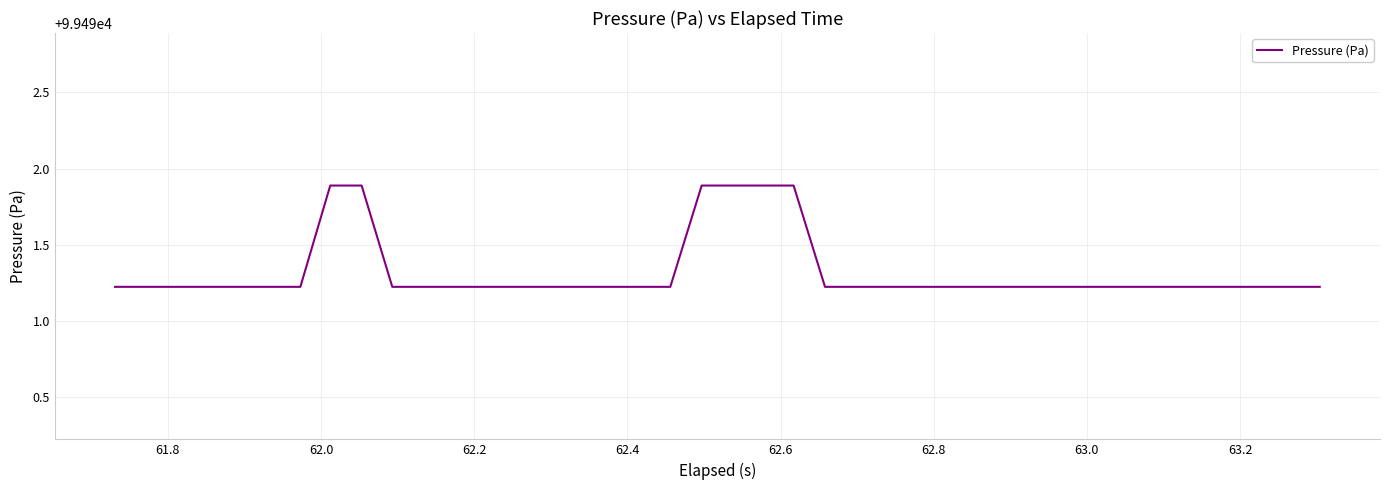

What is the difference between the maximum and minimum values?

0.7